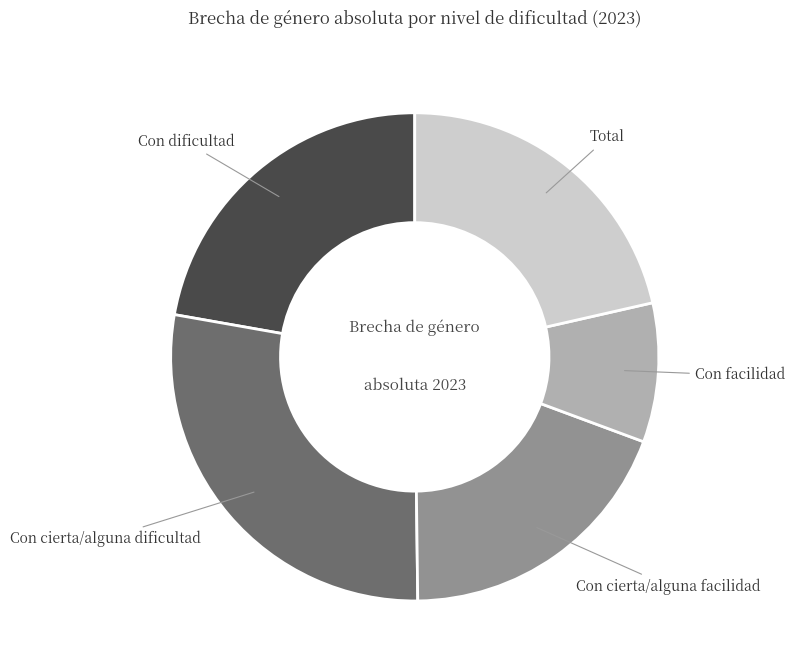

The Con cierta/alguna dificultad slice represents 42% of the pie. True or false?

False